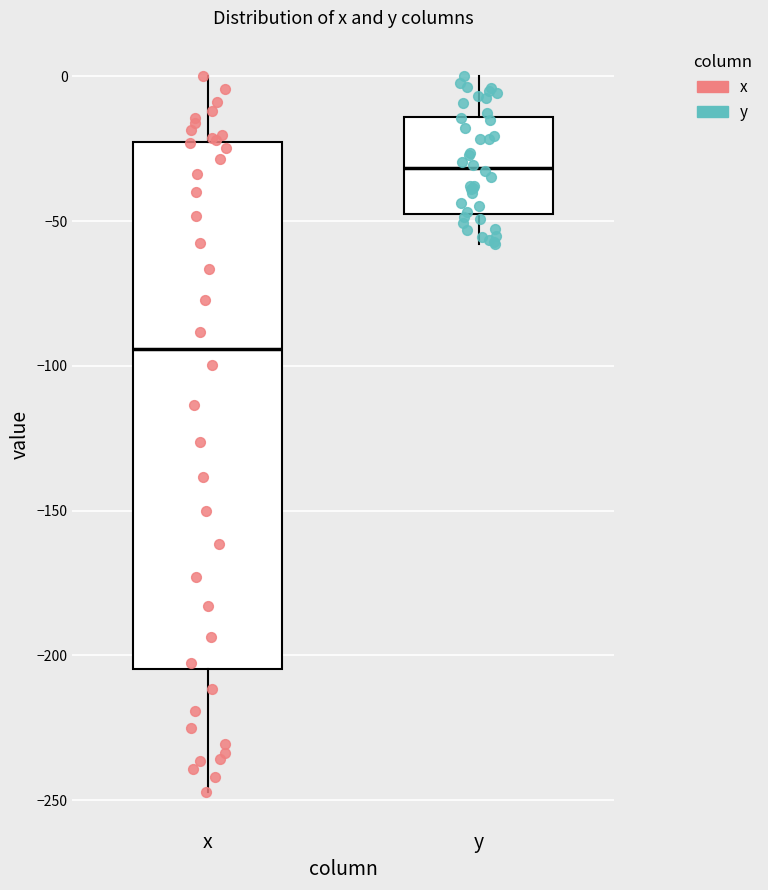

Comparing the boxes themselves (not the whiskers), which one is the tallest?

x